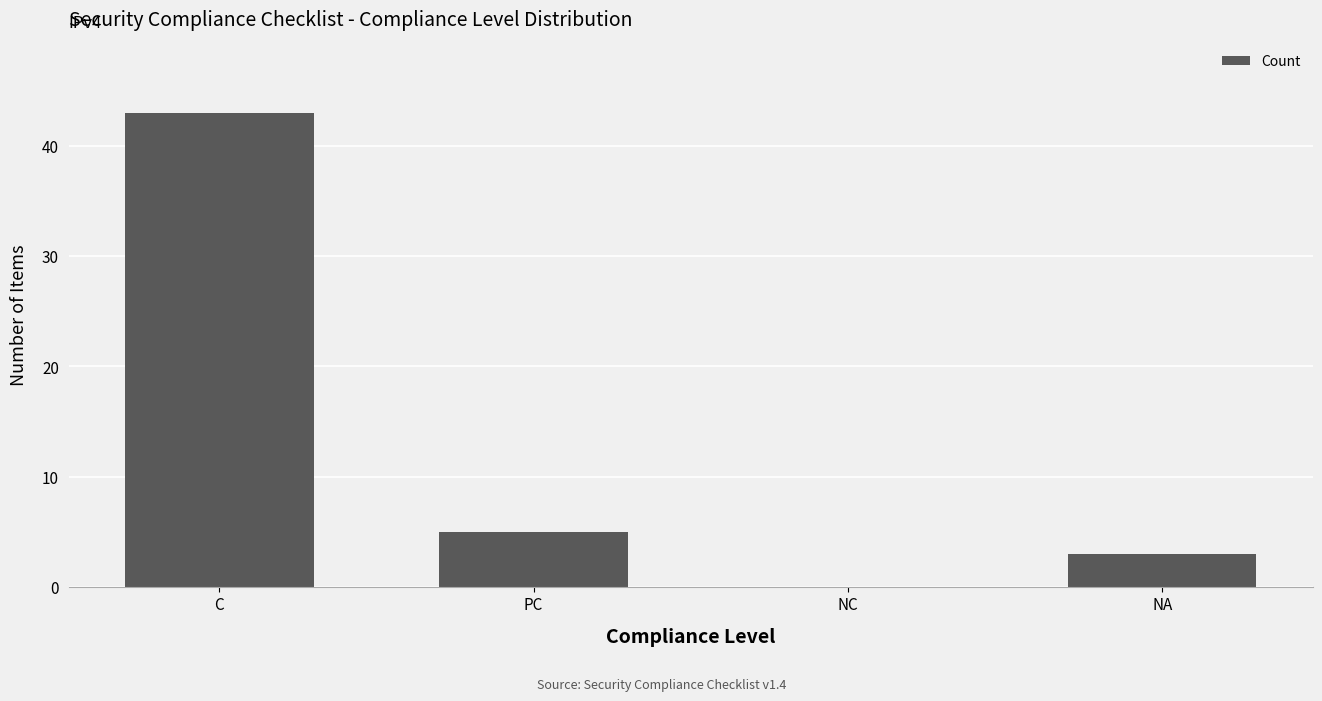

What is the maximum value shown in the chart?

43